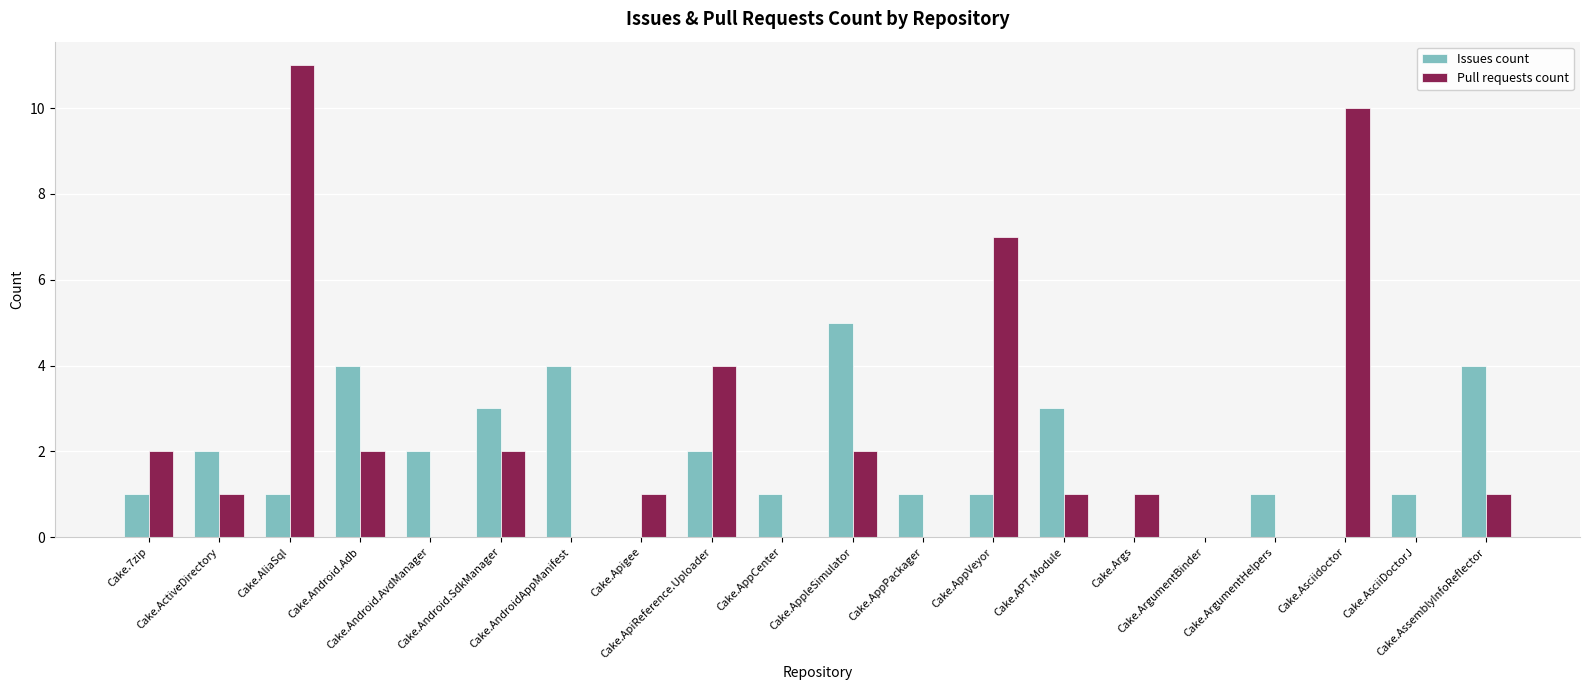

What are all the series names shown in the legend?

Issues count, Pull requests count